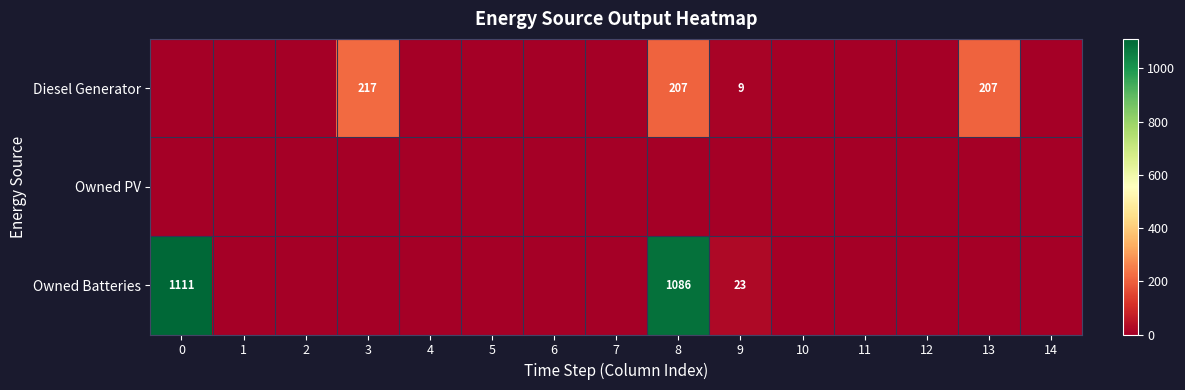

The Diesel Generator series shows 217 at 3. True or false?

True